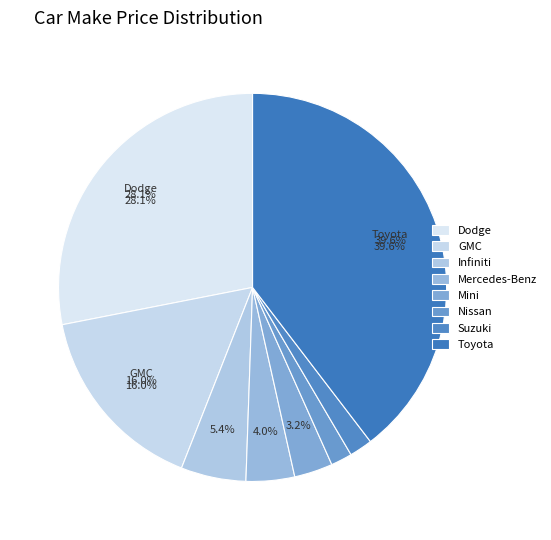

Between Toyota and Dodge, which is larger?

Toyota